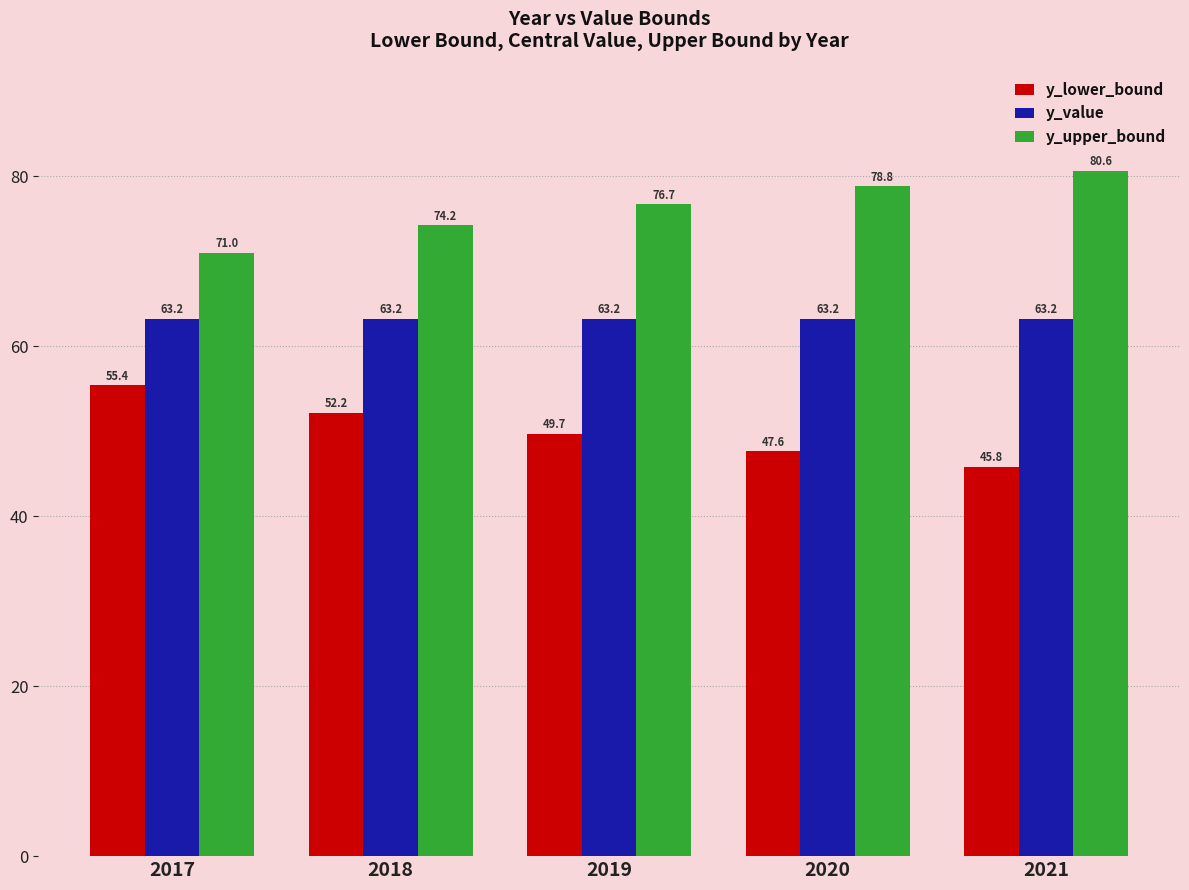

The value of y_lower_bound at 2020 is 47.6. True or false?

True